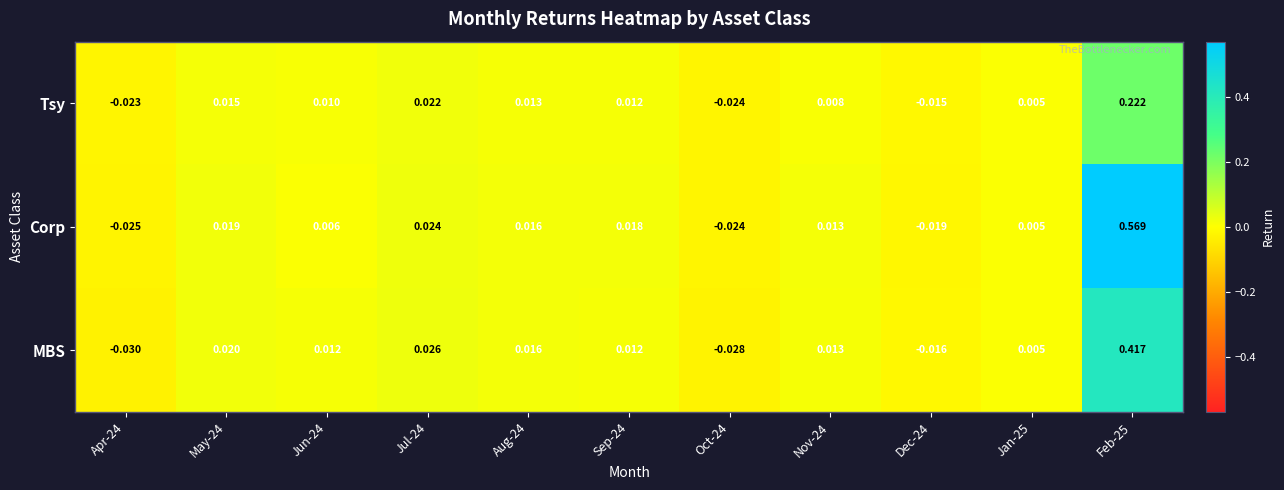

Between May-24 and Oct-24, which series saw the biggest shift?

MBS